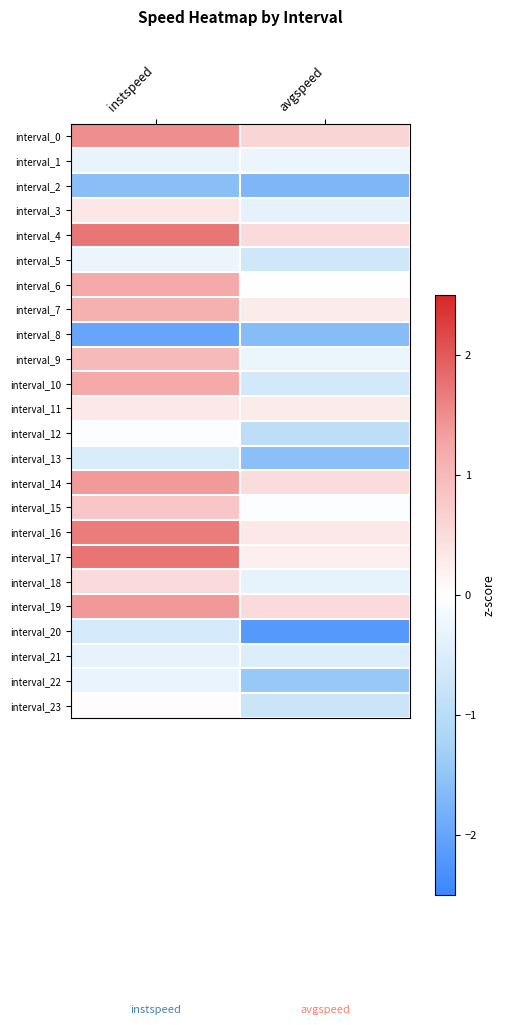

Rank the series at instspeed from highest to lowest value.

interval_17, interval_4, interval_16, interval_0, interval_19, interval_14, interval_10, interval_6, interval_7, interval_9, interval_15, interval_18, interval_3, interval_11, interval_23, interval_12, interval_5, interval_22, interval_1, interval_21, interval_13, interval_20, interval_2, interval_8